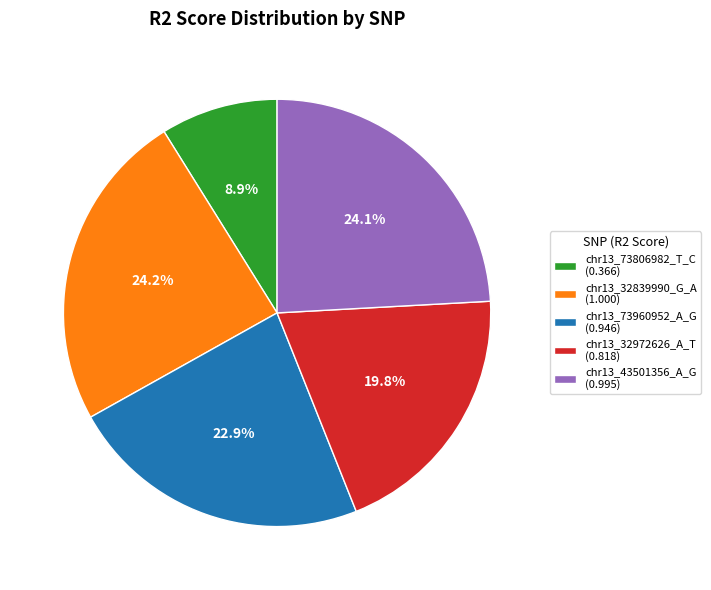

What percentage is the chr13_73806982_T_C slice, to the nearest percent?

9%